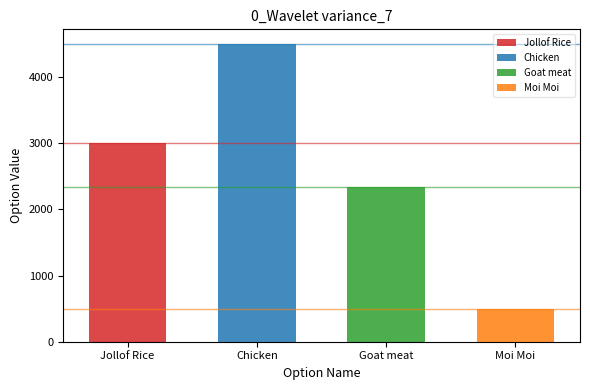

List the labels in order of value, smallest first.

Moi Moi, Goat meat, Jollof Rice, Chicken